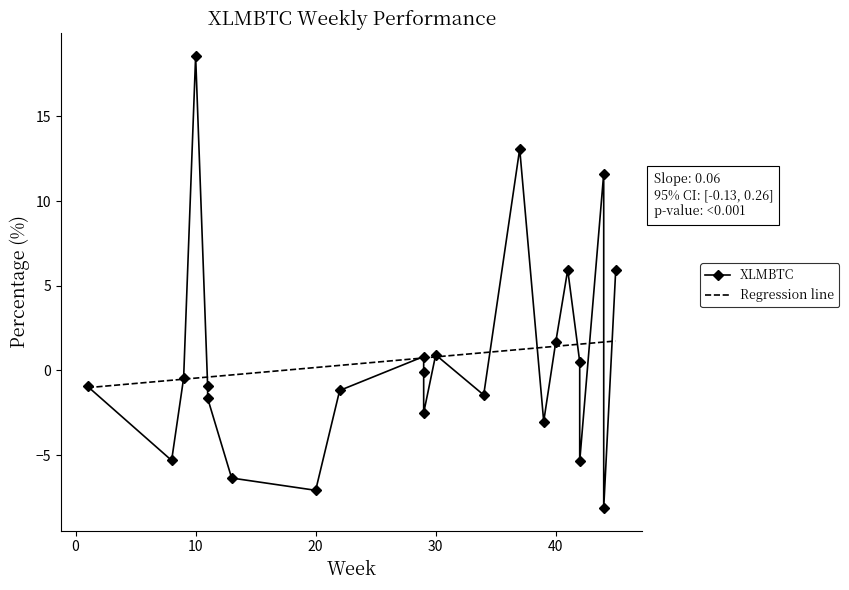

What is the minimum value for Regression line?

-1.0